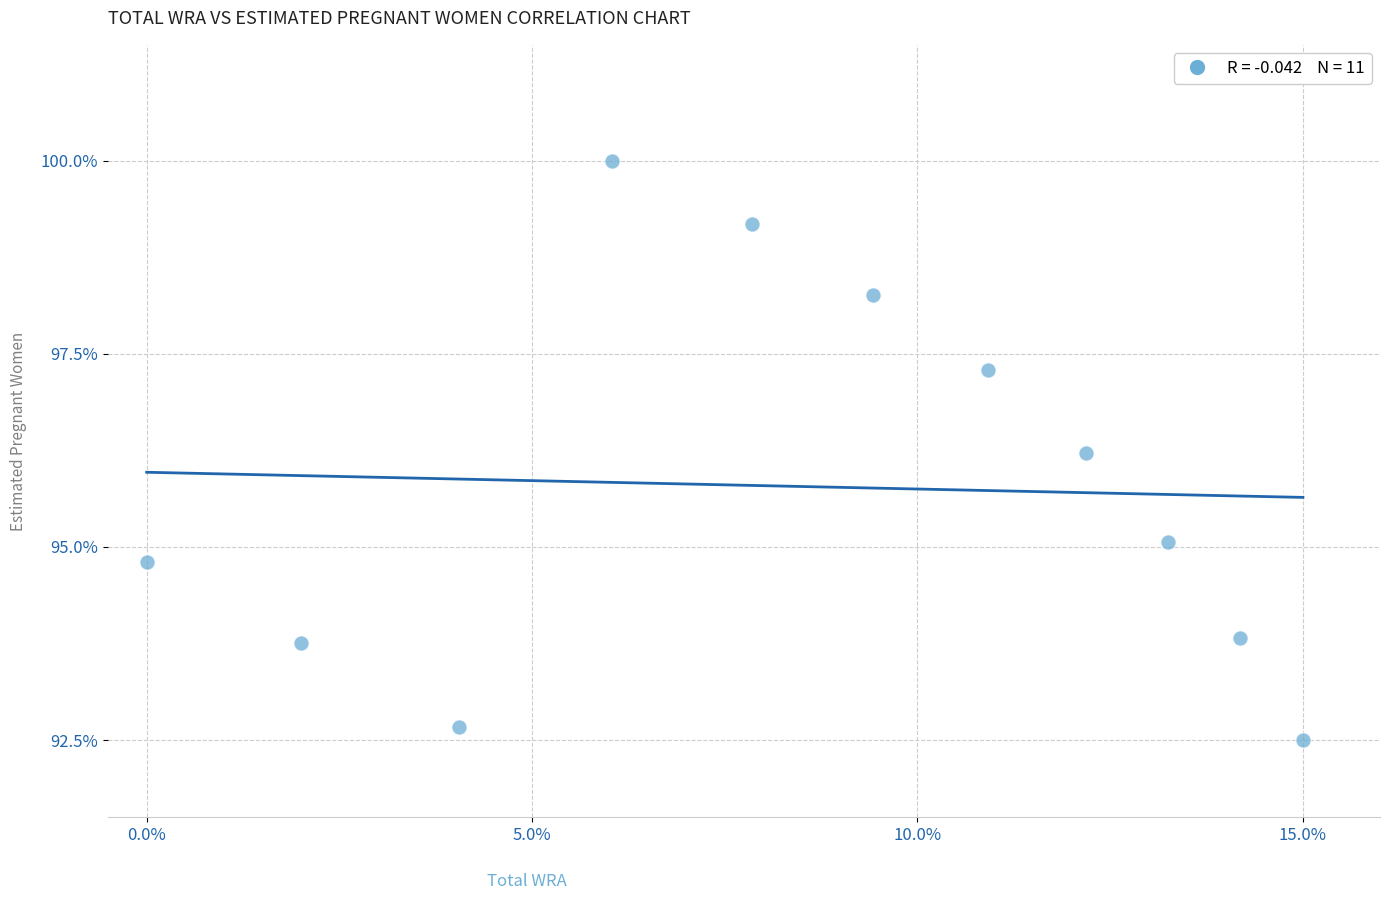

What Y value in the scatter plot is closest to 96?

96.2